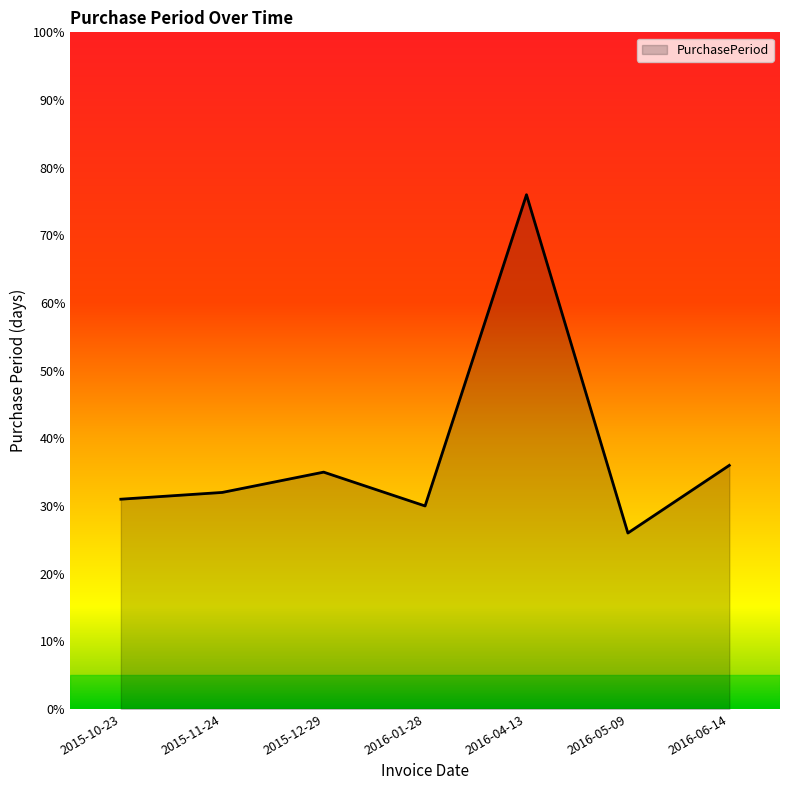

List the labels in order of value, largest first.

2016-04-13, 2016-06-14, 2015-12-29, 2015-11-24, 2015-10-23, 2016-01-28, 2016-05-09